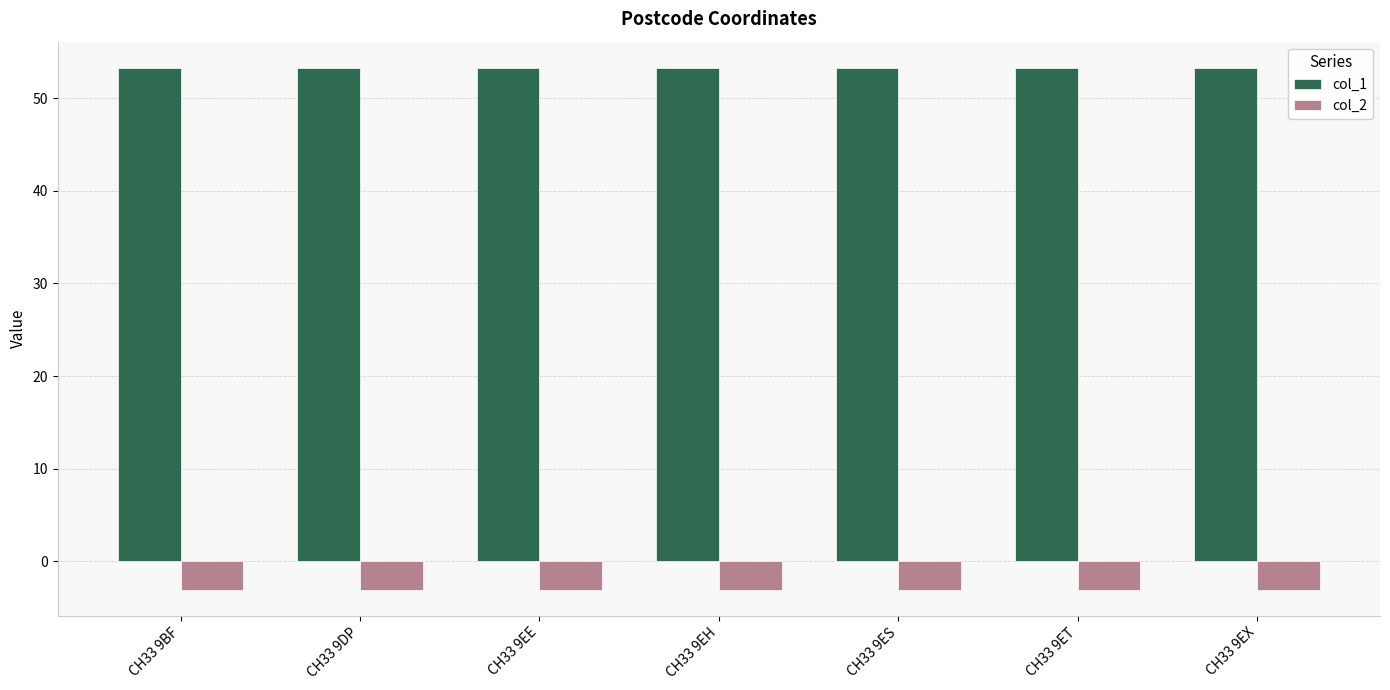

Which series has the widest spread of values?

col_1